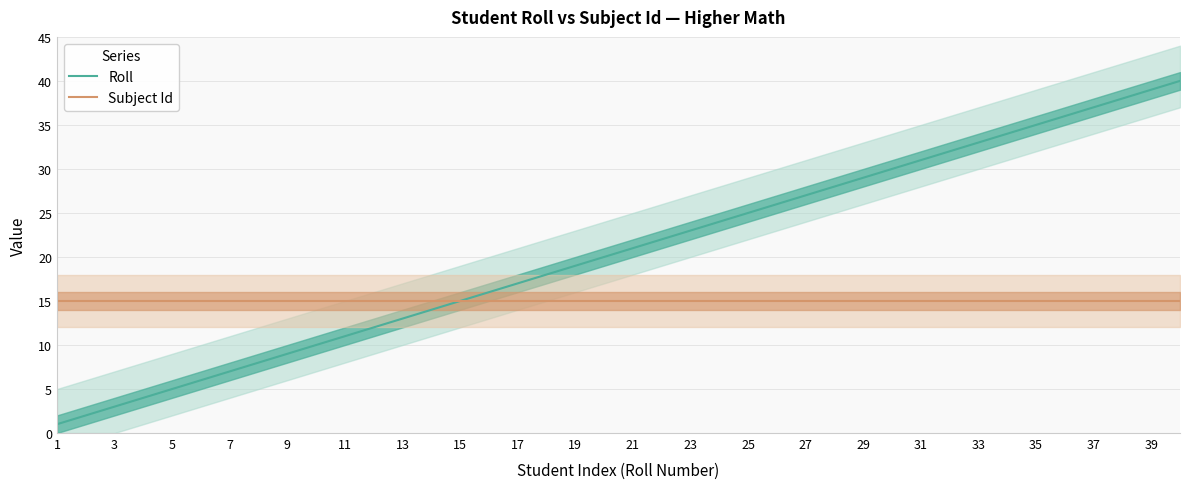

What is the sum of the Subject Id values at 29 and 11?

30